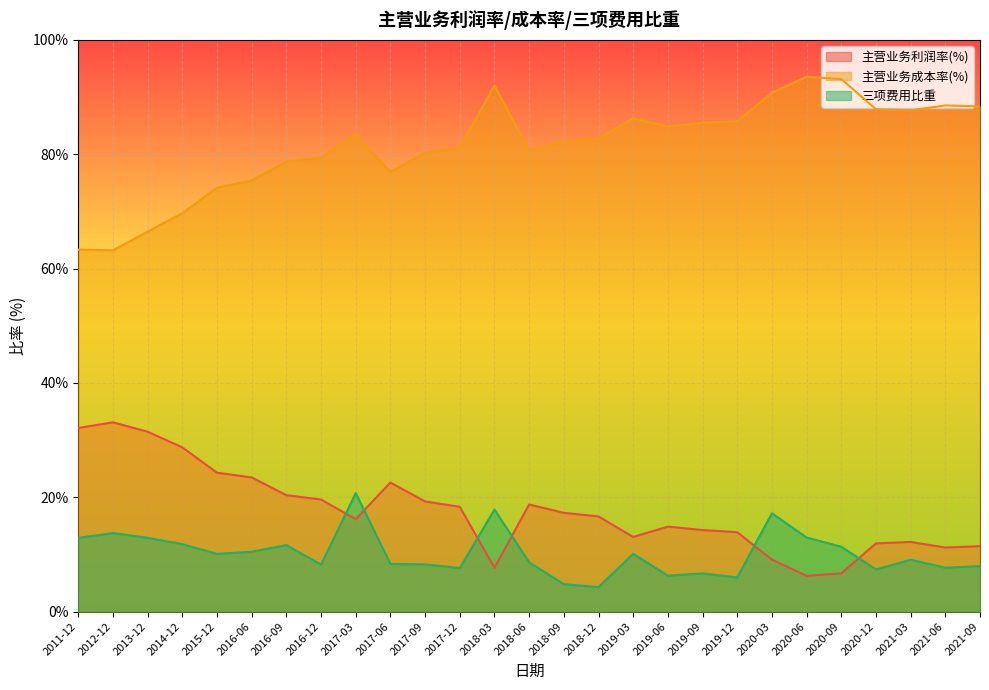

What value does the 三项费用比重 series have at 2012-12?

13.7